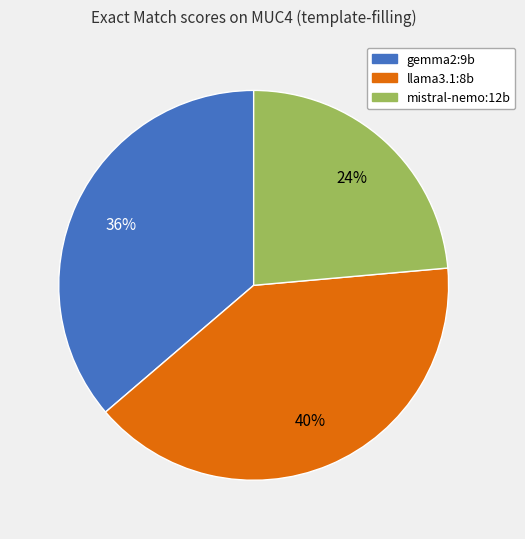

Rank the categories by value from lowest to highest.

mistral-nemo:12b, gemma2:9b, llama3.1:8b